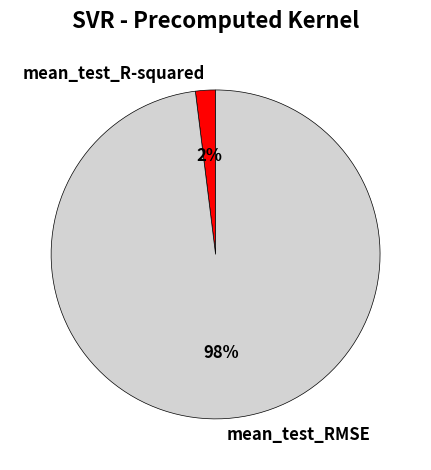

Do mean_test_R-squared and mean_test_RMSE together represent more than half of the pie?

Yes